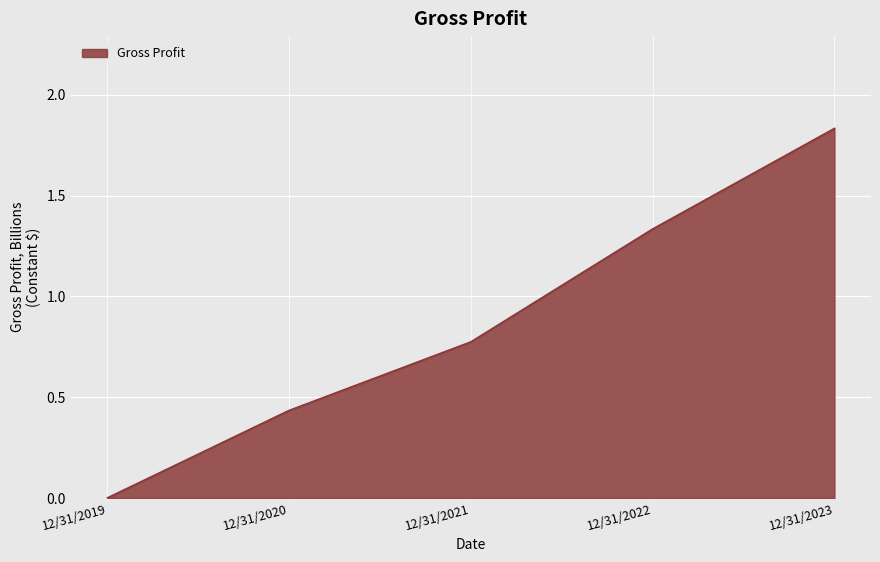

True or false: the data has more than 0 interior local peaks.

False